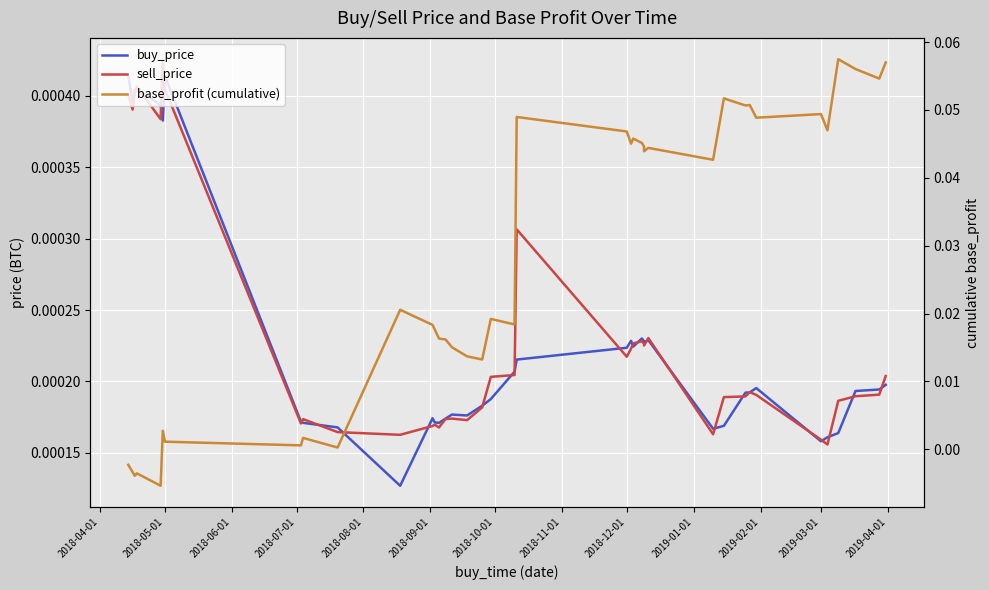

Which series has the largest range (max minus min)?

base_profit (cumulative)